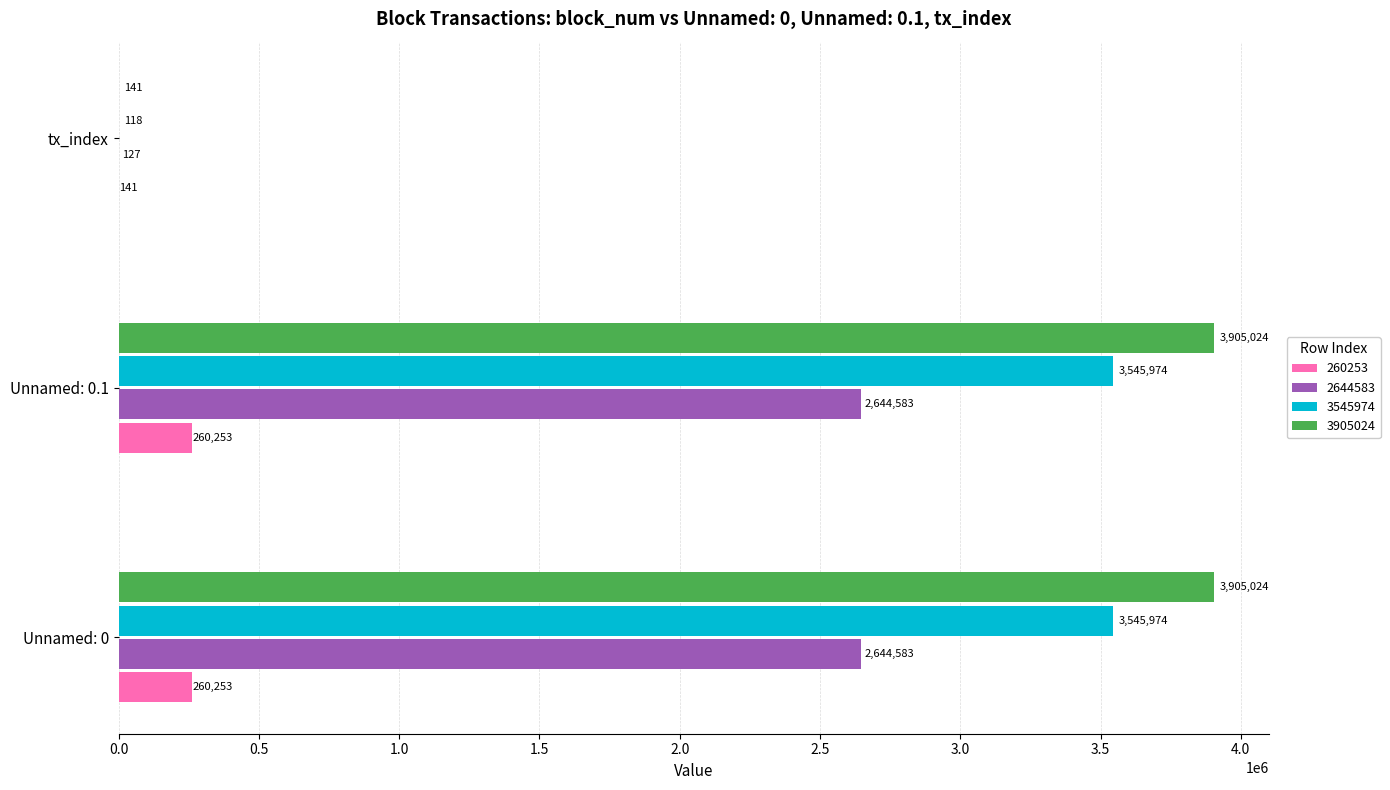

Is it true that 2644583 equals 4737863 at Unnamed: 0.1?

False